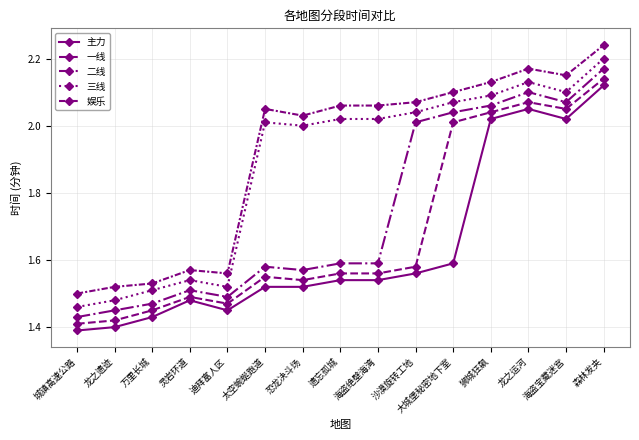

True or false: 娱乐 has a value of 2.1 at 遗忘孤城.

True